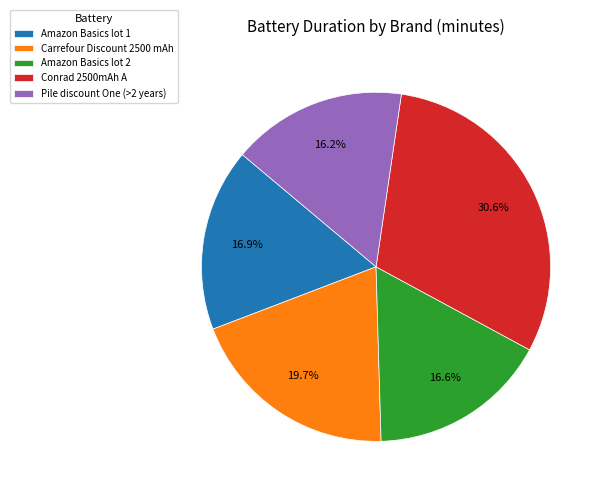

Which has a higher value, Conrad 2500mAh A or Amazon Basics lot 2?

Conrad 2500mAh A